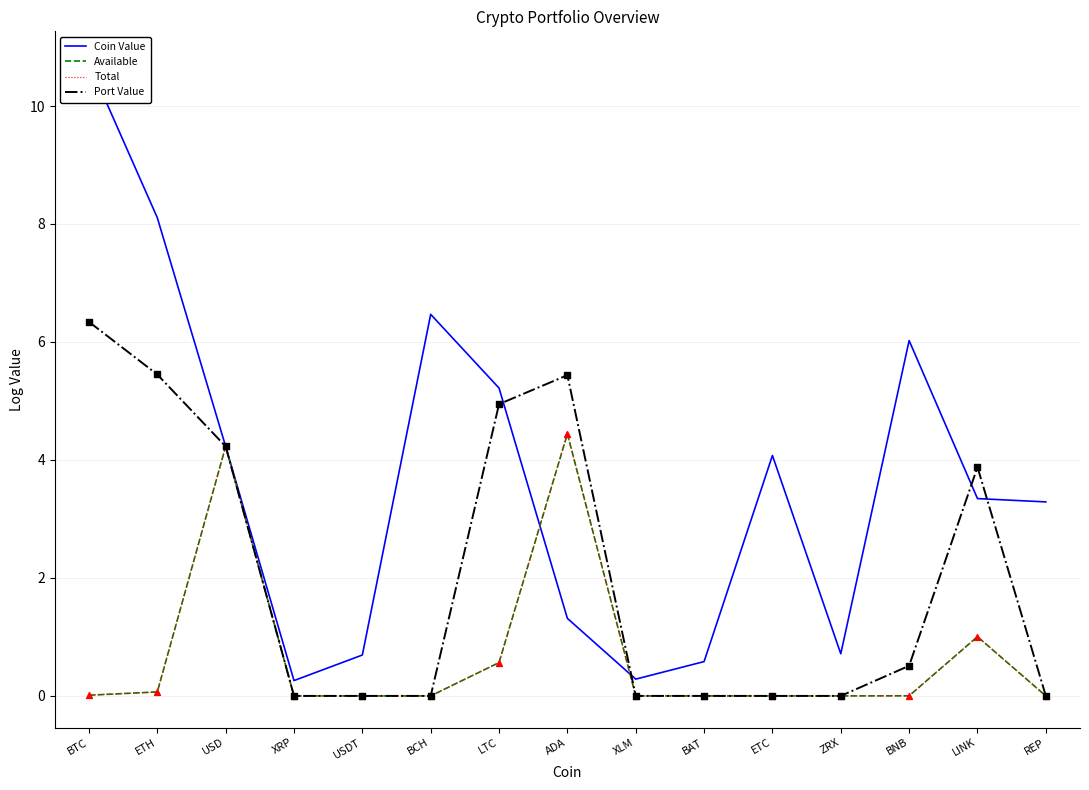

Which series reaches the minimum Y coordinate?

Available